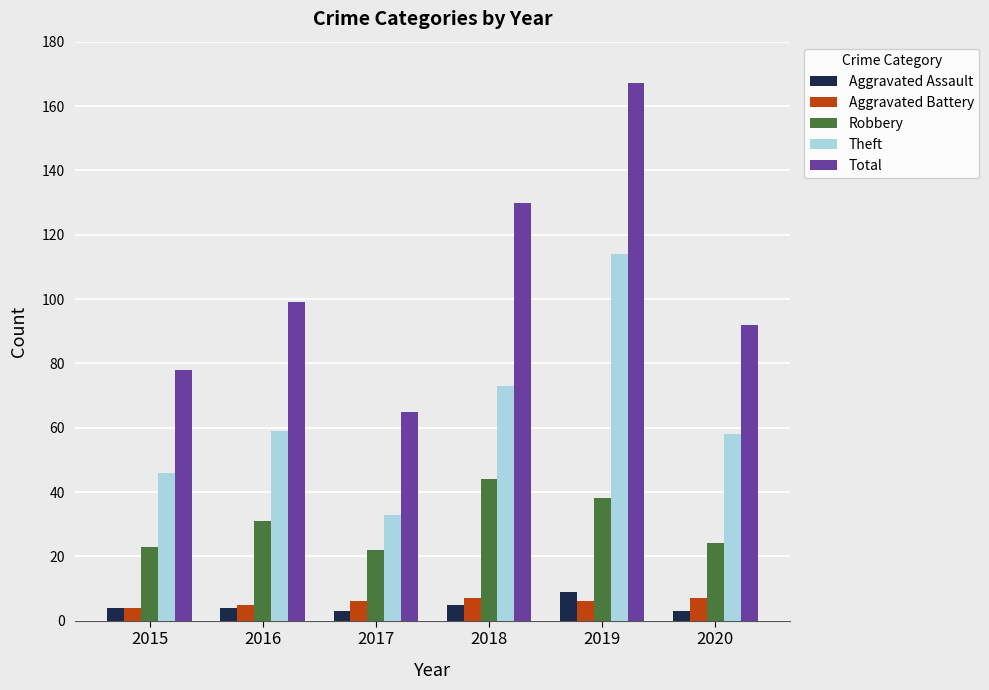

Does the chart contain any negative values?

No